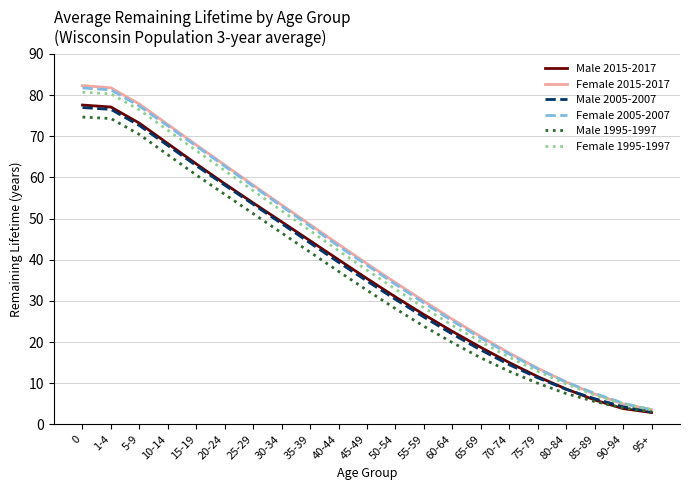

How many lines are shown in the chart?

6